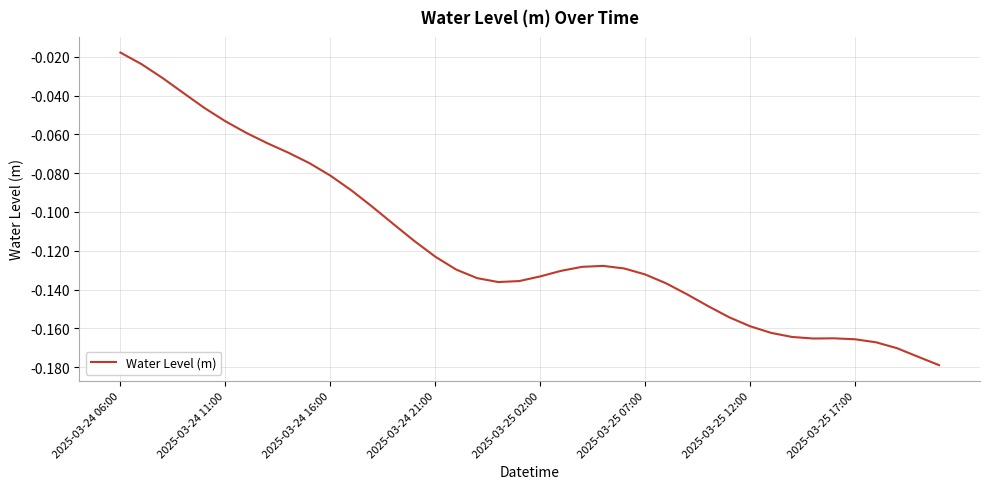

Is this an area chart (filled region under the line)?

No